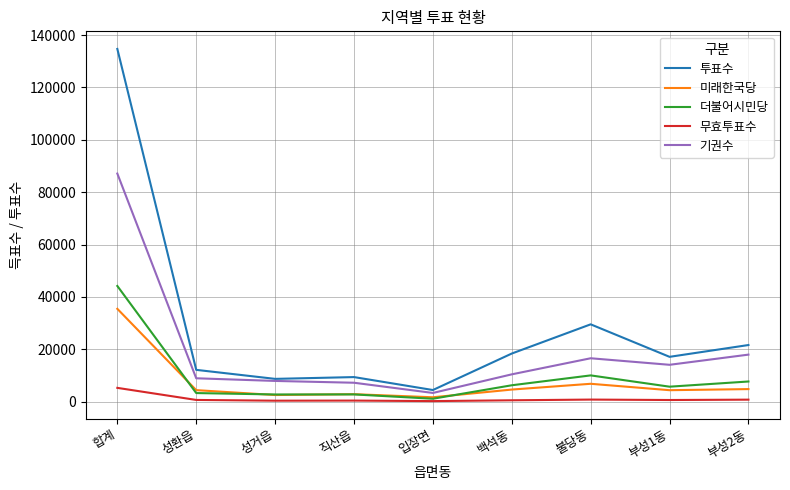

How many values in the 미래한국당 series are below 4440?

4